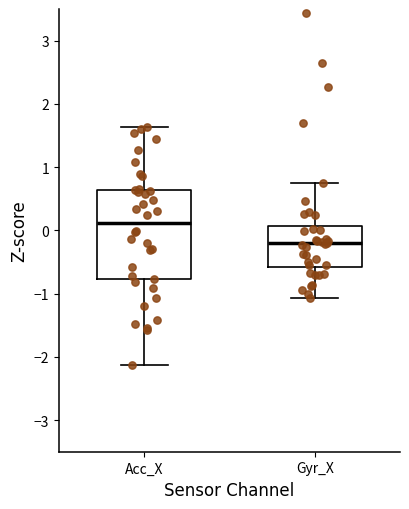

Reading left to right, transcribe this box plot: for each box, give where its median line is, the range the box spans, and where its two whiskers end, as read against the y-axis. The values are not printed on the chart, so give them approximately, as read against the axis.

Acc_X: median 0.1, box -0.8 to 0.6, whiskers -2.1 to 1.6
Gyr_X: median -0.2, box -0.6 to 0.1, whiskers -1.1 to 0.7